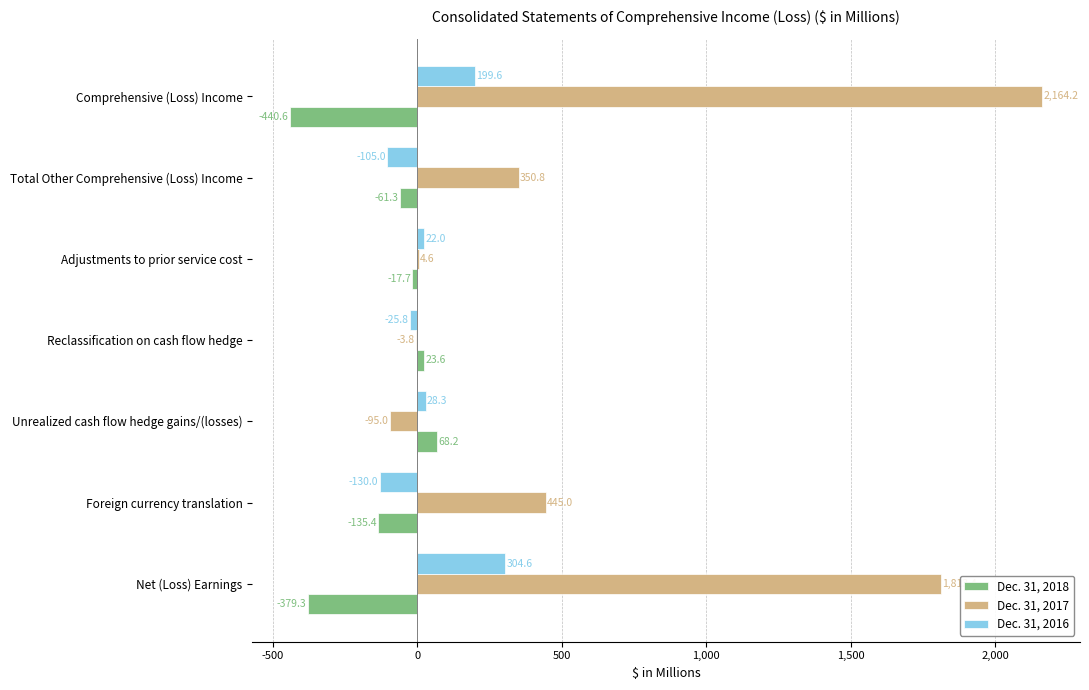

What is the greatest value displayed?

2164.2